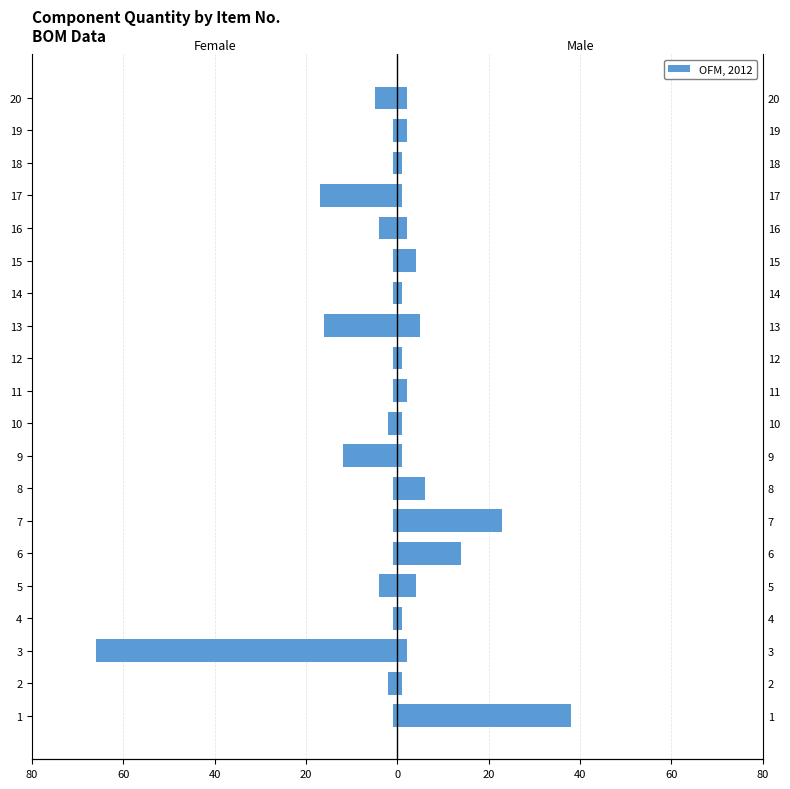

Reading left to right, list all the values displayed in this chart.

Female: -1	-2	-66	-1	-4	-1	-1	-1	-12	-2	-1	-1	-16	-1	-1	-4	-17	-1	-1	-5
Male: 38	1	2	1	4	14	23	6	1	1	2	1	5	1	4	2	1	1	2	2